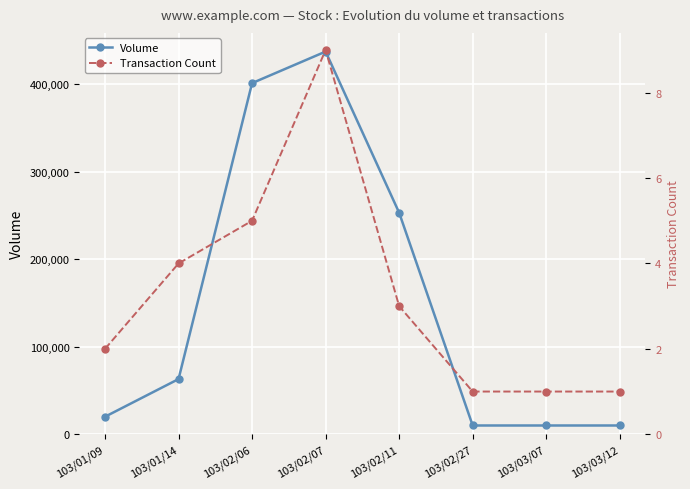

What is the difference between the highest and lowest values at 103/02/11?

252997